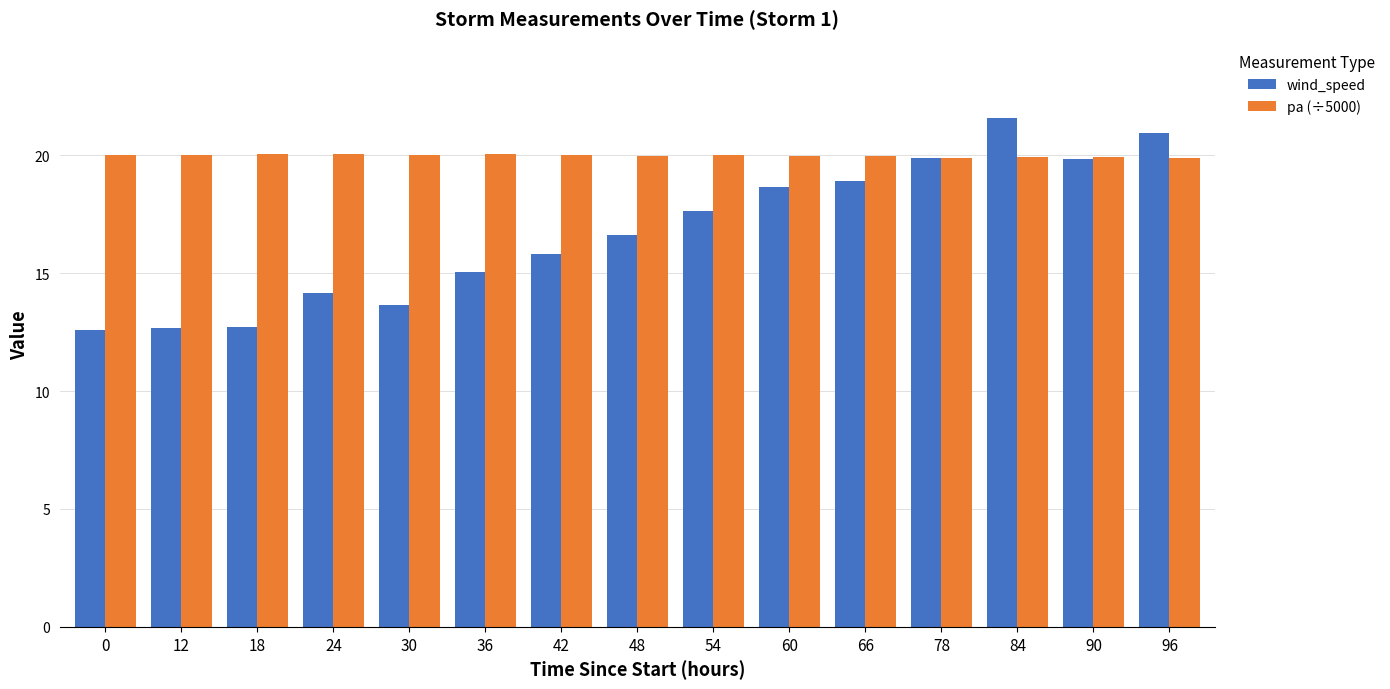

What is the average value of the wind_speed series?

16.7